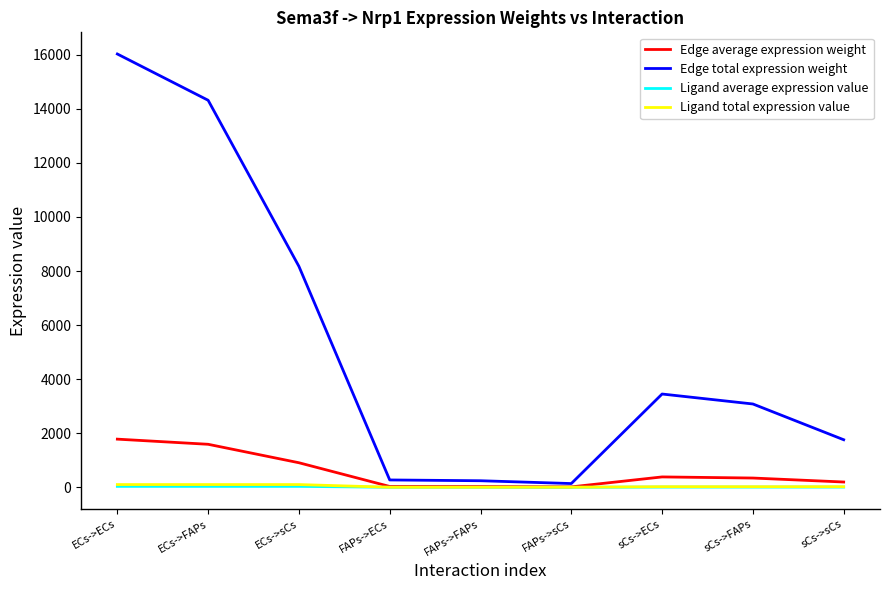

The Edge average expression weight series shows 1780.8 at ECs->ECs. True or false?

True